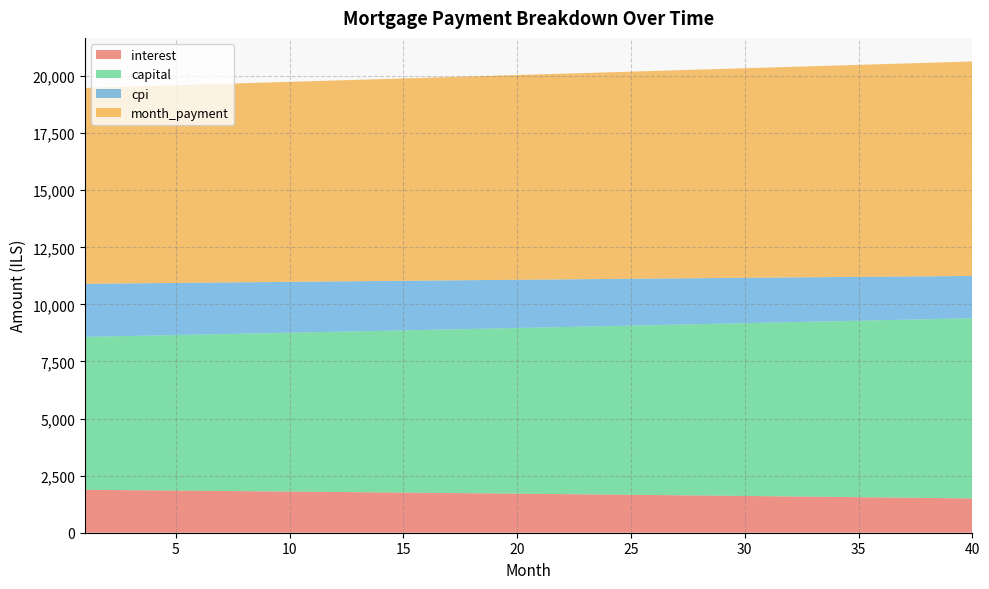

Reading left to right, extract all data points from this chart.

interest: 1=1879.4	2=1871.2	3=1862.9	4=1854.5	5=1846.1	6=1837.6	7=1829.0	8=1820.4	9=1811.7	10=1802.9	11=1794.0	12=1785.1	13=1776.1	14=1767.0	15=1757.8	16=1748.5	17=1739.2	18=1729.8	19=1720.3	20=1710.7	21=1701.1	22=1691.4	23=1681.6	24=1671.7	25=1661.7	26=1651.6	27=1641.5	28=1631.3	29=1621.0	30=1610.6	31=1600.2	32=1589.6	33=1579.0	34=1568.3	35=1557.4	36=1546.6	37=1535.6	38=1524.5	39=1513.4	40=1502.1
capital: 1=6699.5	2=6727.8	3=6756.1	4=6784.6	5=6813.2	6=6841.9	7=6870.7	8=6899.6	9=6928.7	10=6957.9	11=6987.2	12=7016.6	13=7046.2	14=7075.9	15=7105.7	16=7135.6	17=7165.7	18=7195.9	19=7226.2	20=7256.6	21=7287.2	22=7317.9	23=7348.7	24=7379.7	25=7410.8	26=7442.0	27=7473.3	28=7504.8	29=7536.4	30=7568.2	31=7600.1	32=7632.1	33=7664.2	34=7696.5	35=7728.9	36=7761.5	37=7794.2	38=7827.0	39=7860.0	40=7893.1
cpi: 1=2323.1	2=2312.9	3=2302.5	4=2292.0	5=2281.5	6=2270.9	7=2260.1	8=2249.3	9=2238.4	10=2227.4	11=2216.3	12=2205.1	13=2193.8	14=2182.4	15=2170.9	16=2159.3	17=2147.6	18=2135.8	19=2124.0	20=2112.0	21=2099.9	22=2087.7	23=2075.5	24=2063.1	25=2050.6	26=2038.0	27=2025.3	28=2012.6	29=1999.7	30=1986.7	31=1973.6	32=1960.4	33=1947.1	34=1933.6	35=1920.1	36=1906.5	37=1892.8	38=1878.9	39=1865.0	40=1850.9
month_payment: 1=8578.9	2=8598.9	3=8619.0	4=8639.1	5=8659.3	6=8679.5	7=8699.7	8=8720.0	9=8740.4	10=8760.8	11=8781.2	12=8801.7	13=8822.2	14=8842.8	15=8863.5	16=8884.1	17=8904.9	18=8925.6	19=8946.5	20=8967.4	21=8988.3	22=9009.2	23=9030.3	24=9051.3	25=9072.5	26=9093.6	27=9114.8	28=9136.1	29=9157.4	30=9178.8	31=9200.2	32=9221.7	33=9243.2	34=9264.8	35=9286.4	36=9308.1	37=9329.8	38=9351.5	39=9373.4	40=9395.2